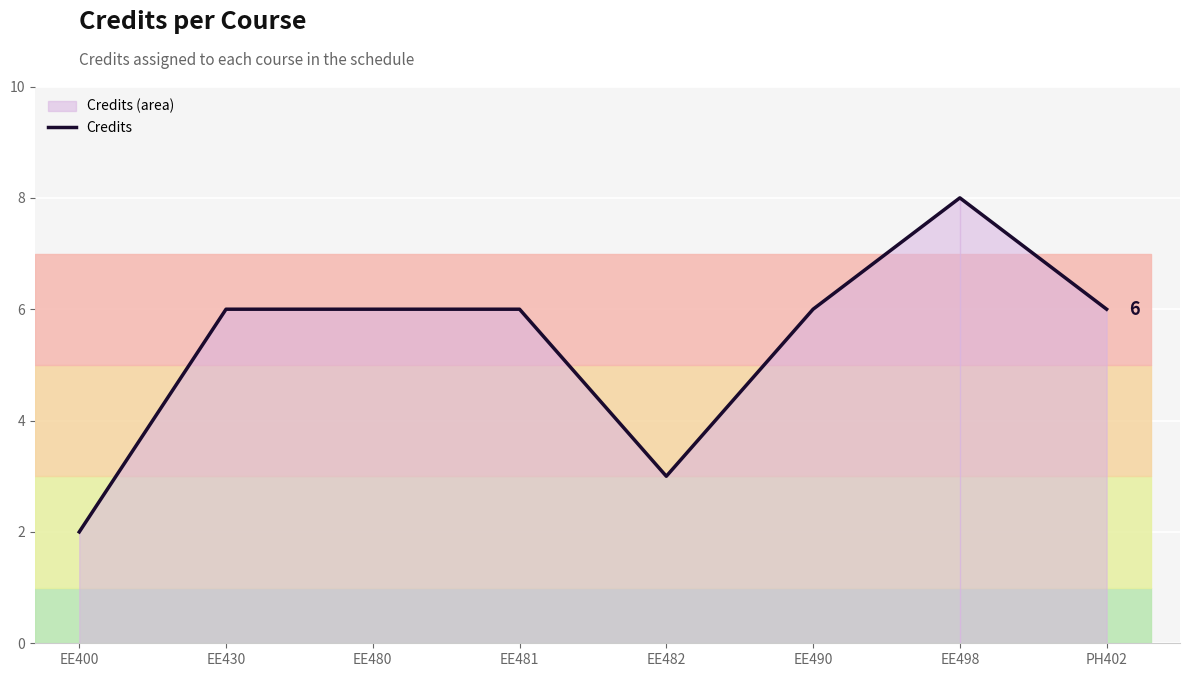

What is the maximum value shown in the chart?

8